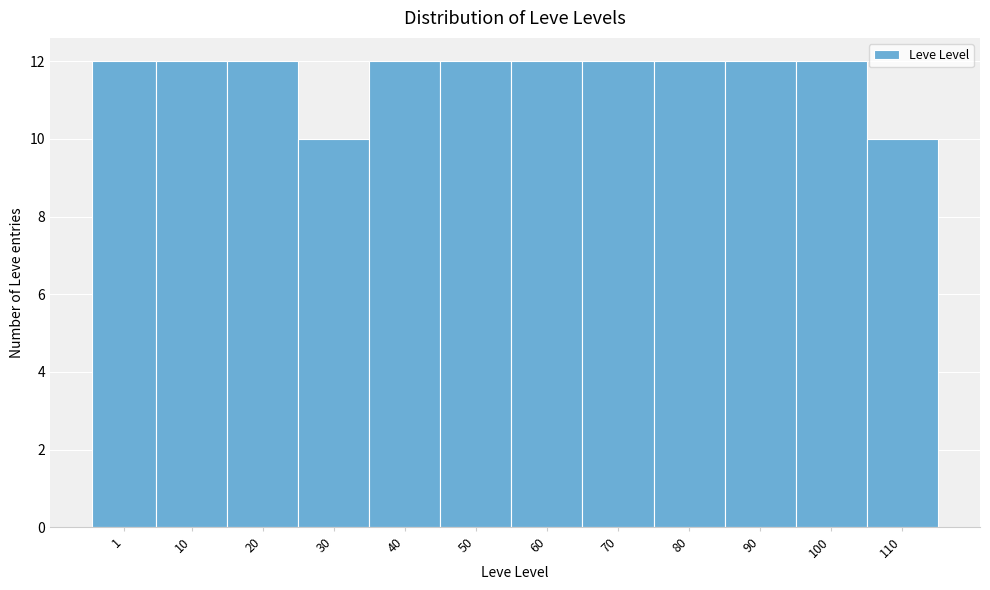

Reading left to right, what are all the values shown in this chart?

12	12	12	10	12	12	12	12	12	12	12	10